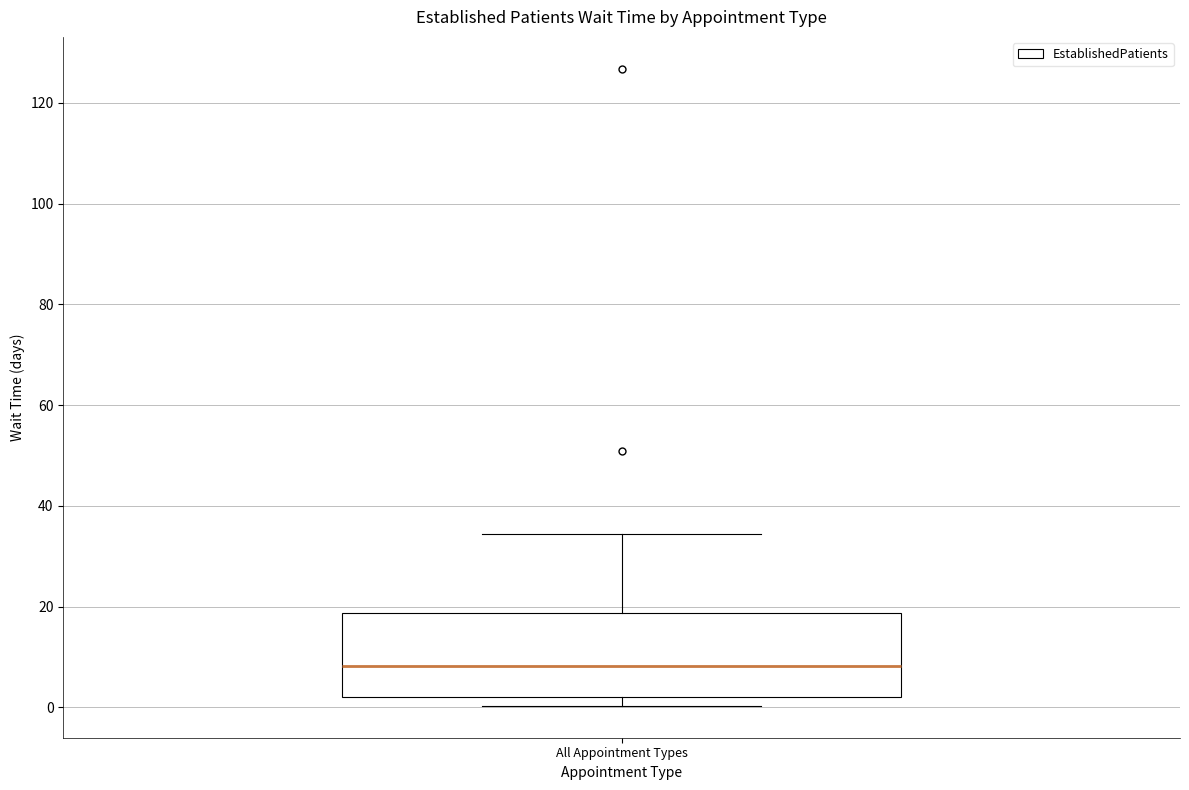

Where does the median line of the box for All Appointment Types sit on the y-axis? The values are not printed on the chart, so give them approximately, as read against the axis.

8